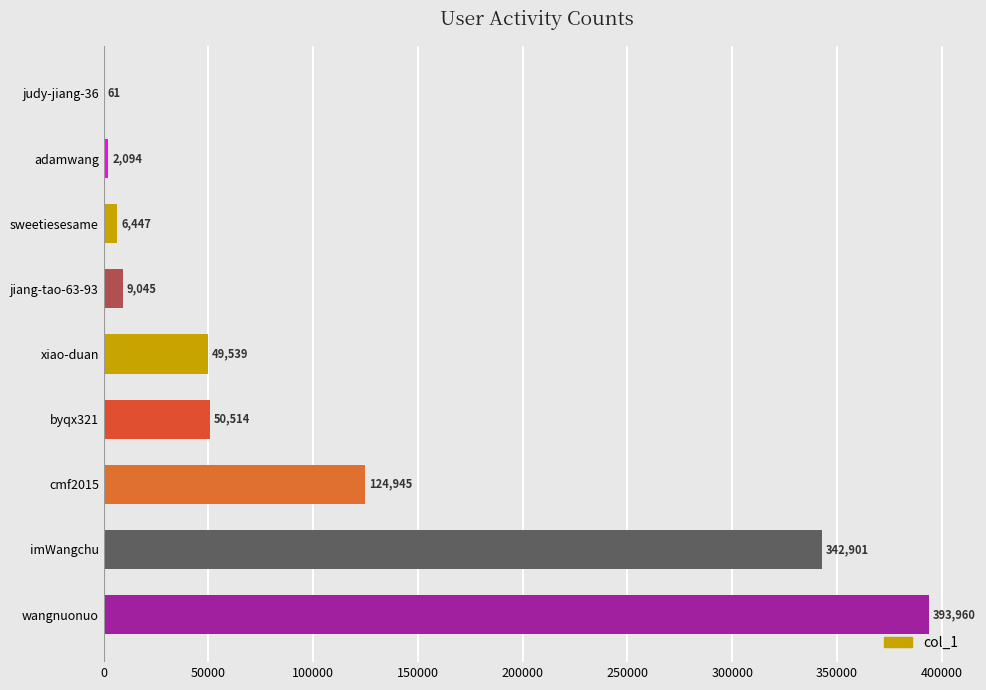

Read the value at byqx321.

50514